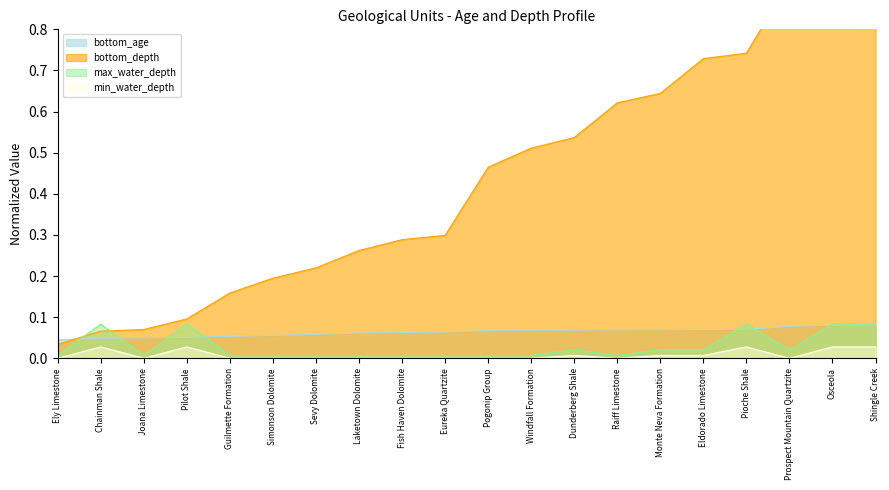

Does the chart display data point markers on the line(s)?

No